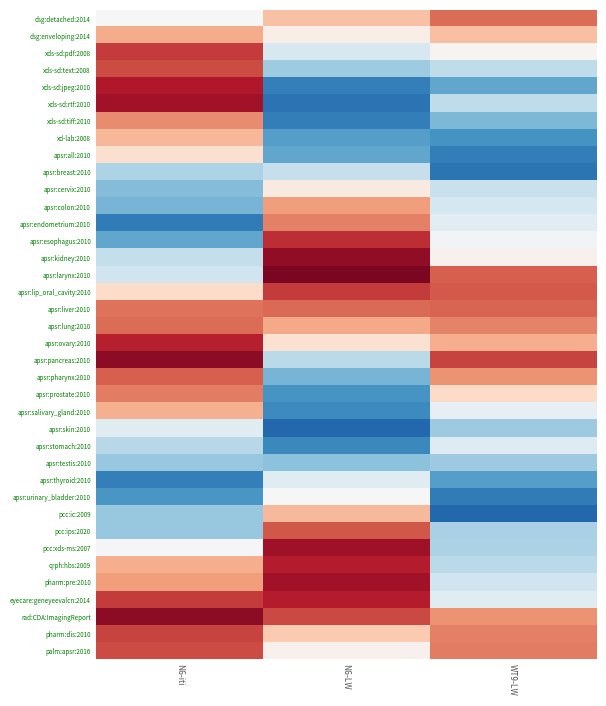

What is the minimum value shown in the chart?

-0.8